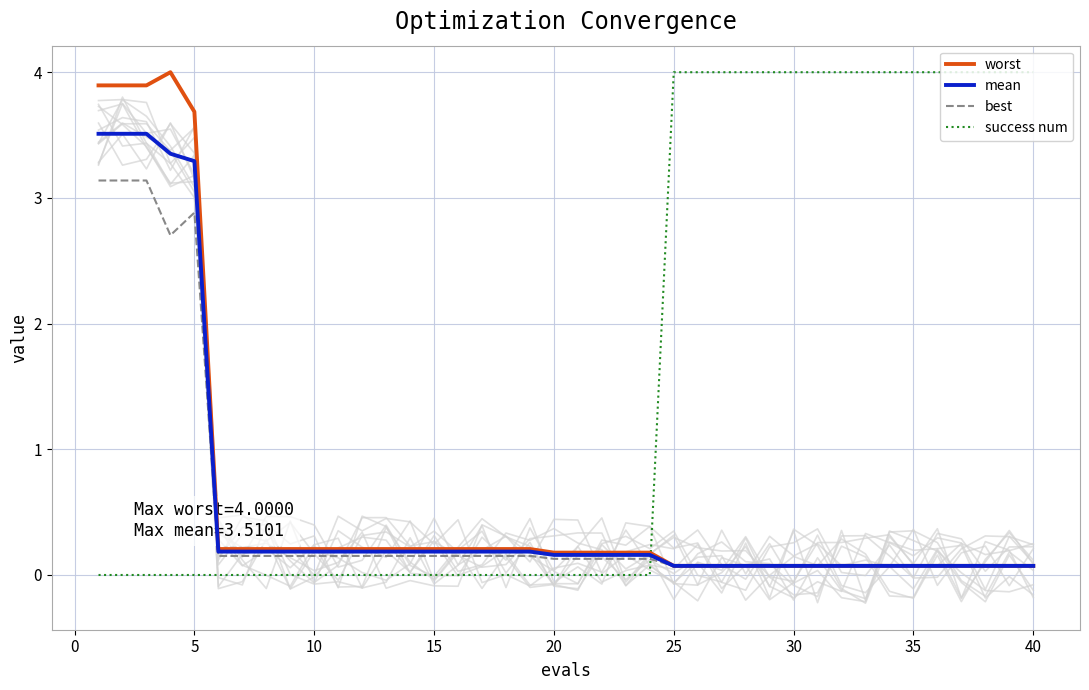

True or false: worst and best intersect in this chart.

False